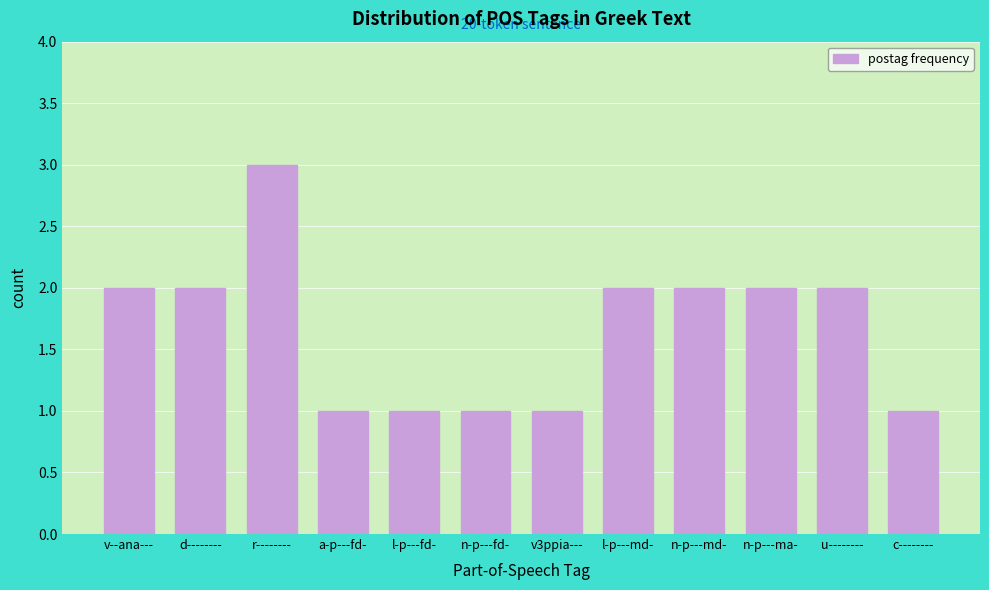

Reading left to right, extract all data points from this chart.

v--ana---=2	d--------=2	r--------=3	a-p---fd-=1	l-p---fd-=1	n-p---fd-=1	v3ppia---=1	l-p---md-=2	n-p---md-=2	n-p---ma-=2	u--------=2	c--------=1